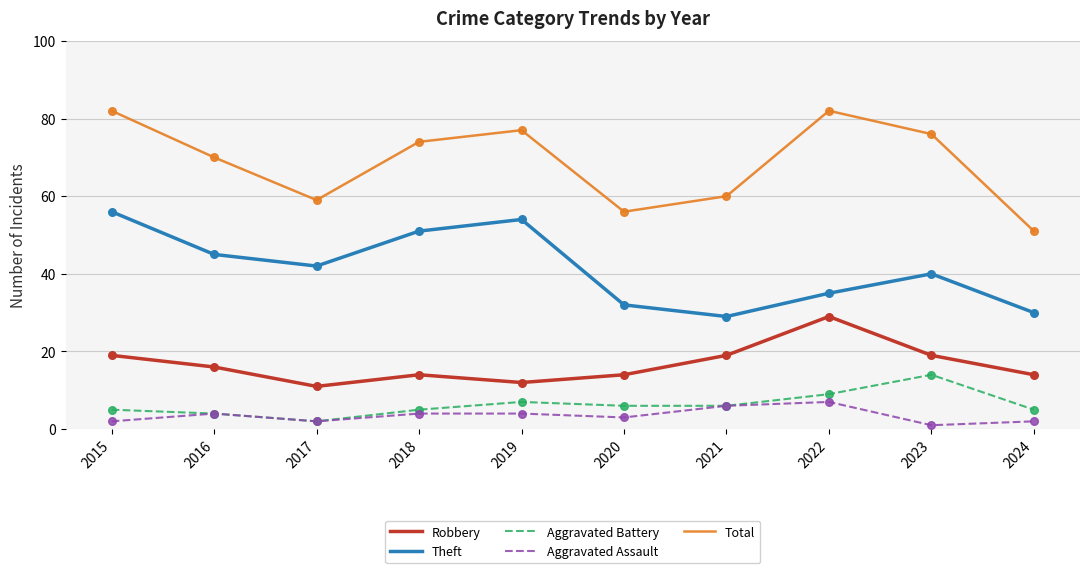

Which series has the largest total across all categories?

Total